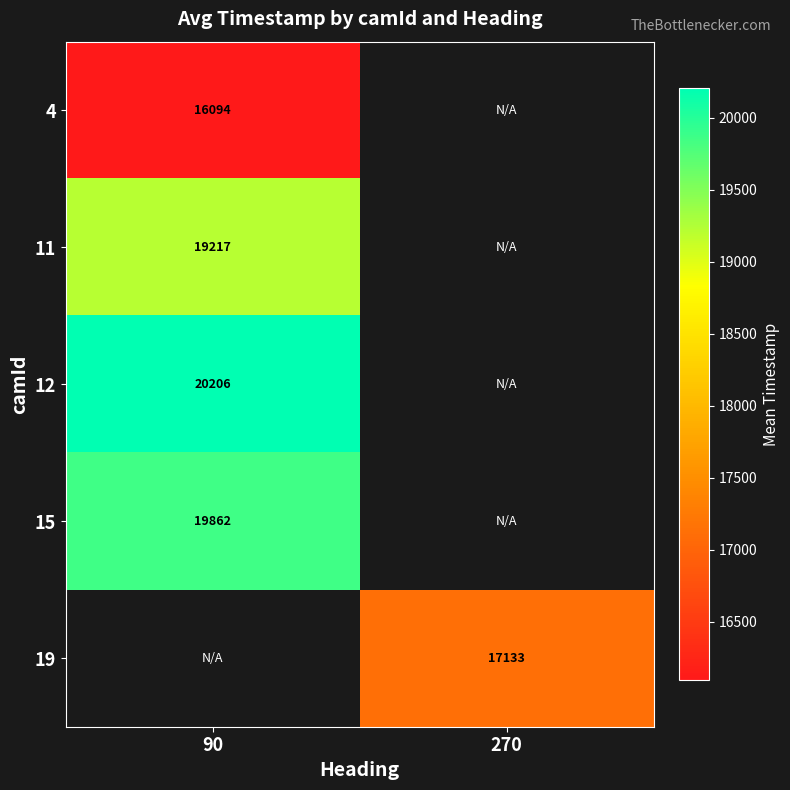

True or false: 11 has a value of 4822 at 90.

False